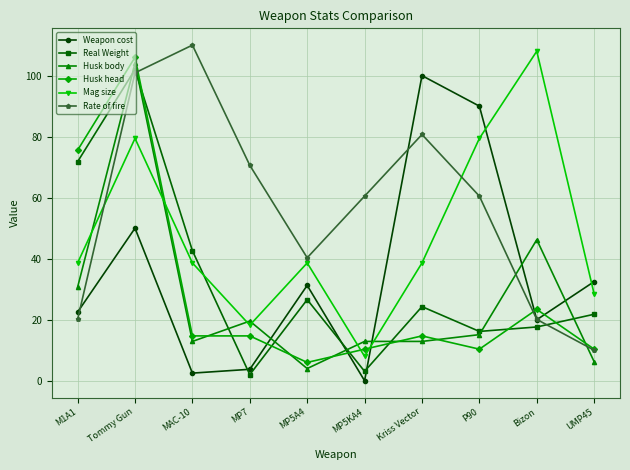

True or false: Mag size has a value of 8.0 at MP5KA4.

True